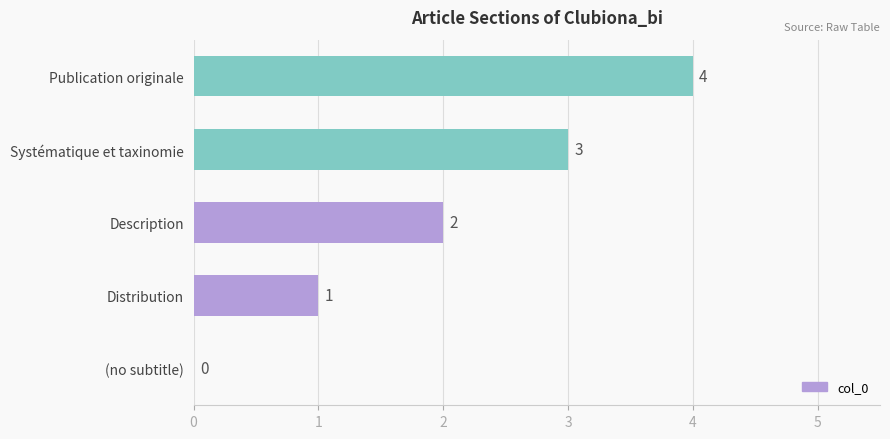

What is the sum of all values?

10